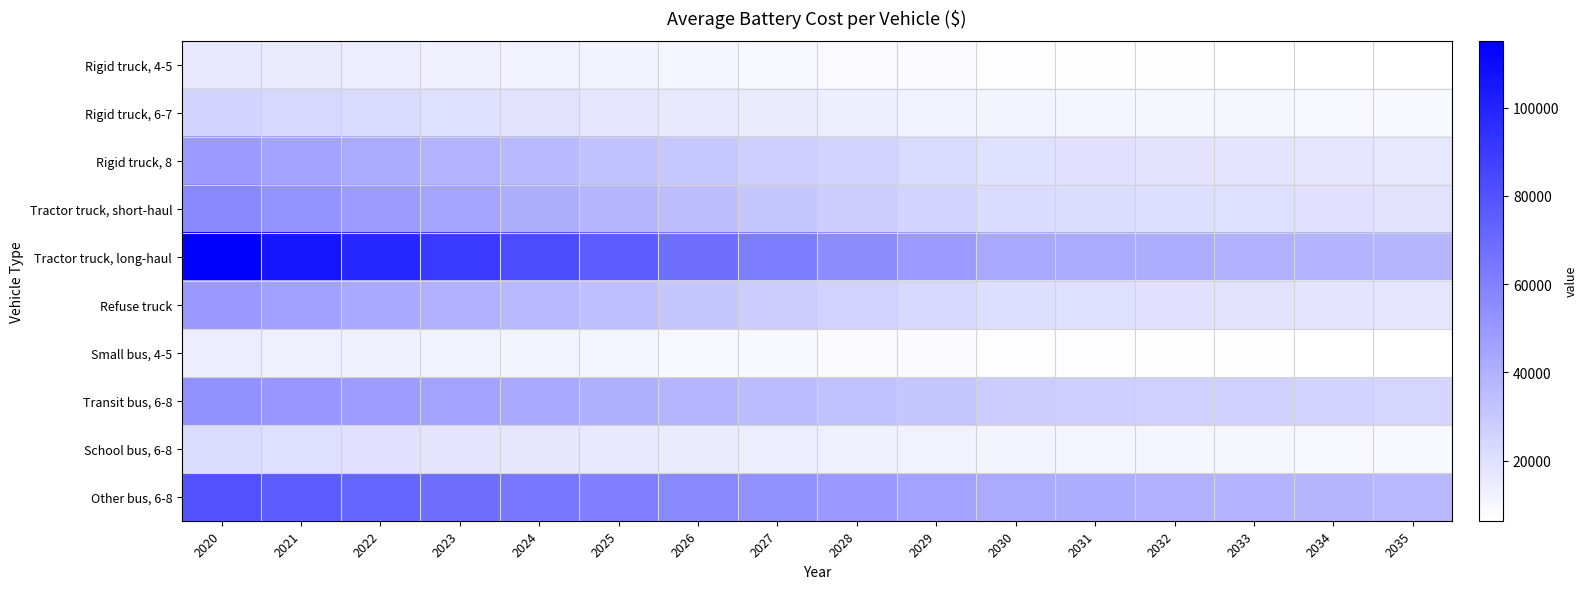

What is the difference between the highest and lowest values at 2023?

78156.5